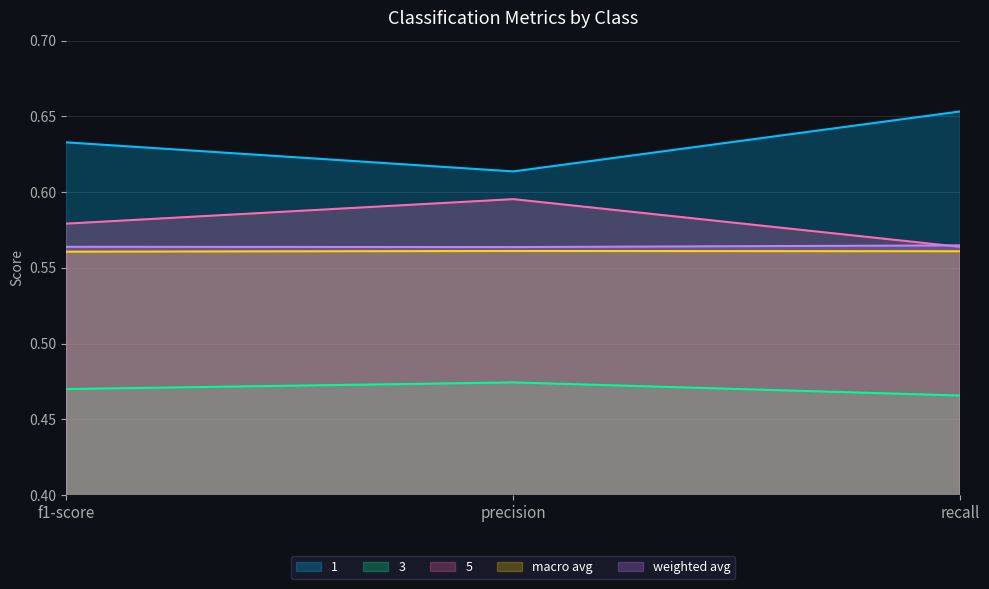

At how many categories does at least one series exceed 0?

3